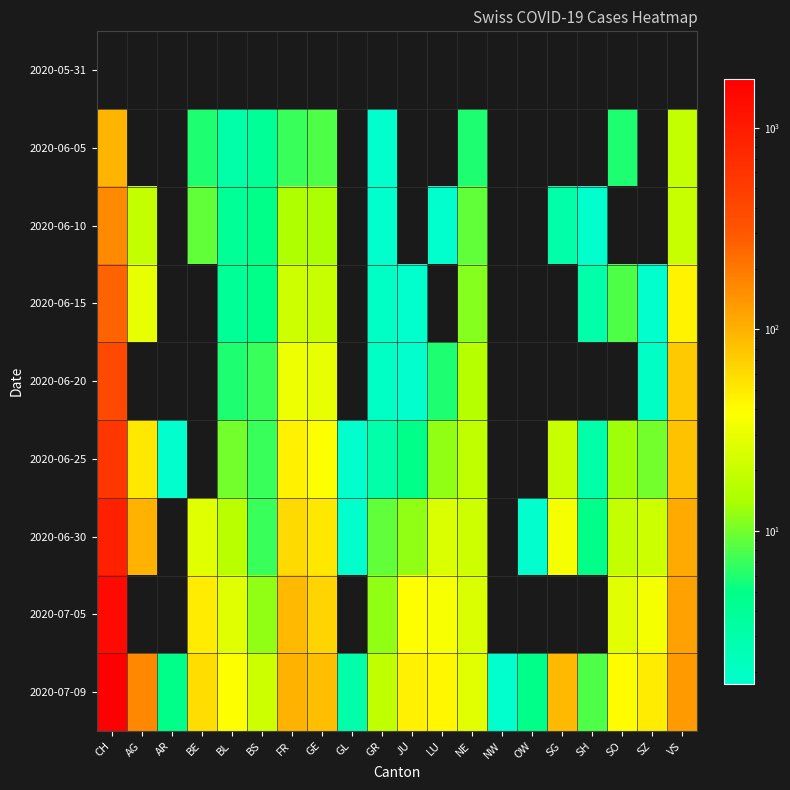

At which category is the sum across all series the highest?

CH